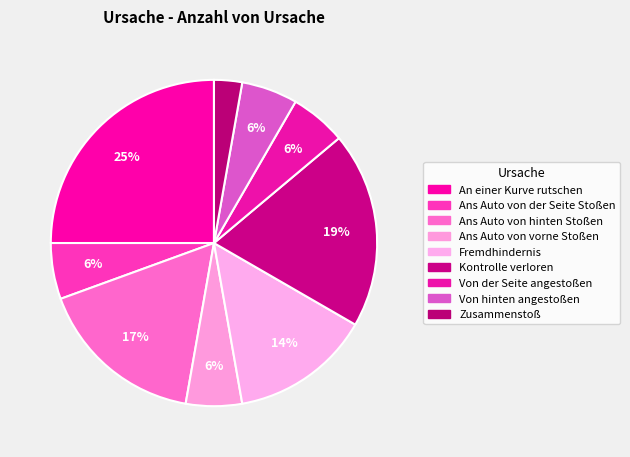

What is the ratio of the value at Von der Seite angestoßen to the value at Kontrolle verloren?

0.3